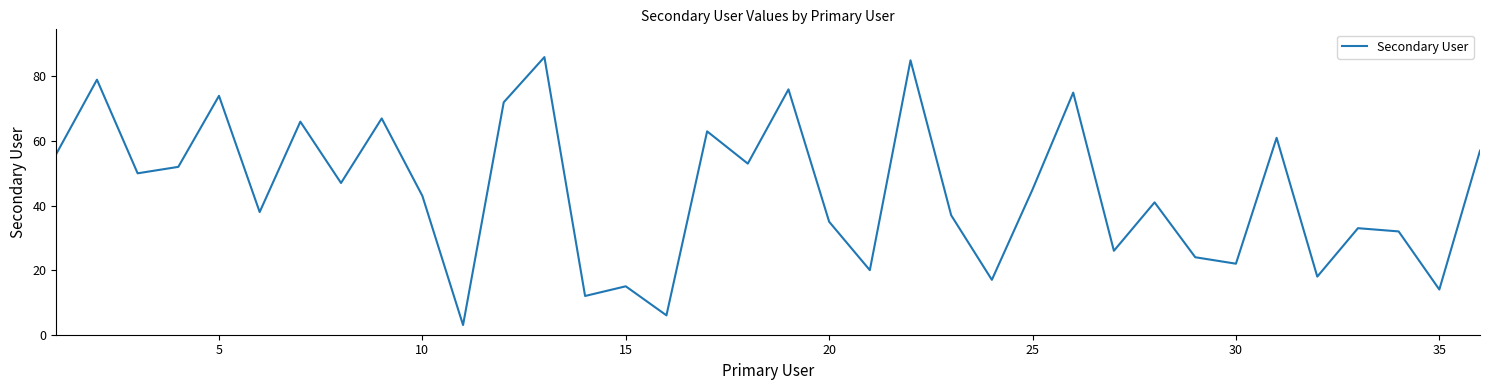

What is the minimum value shown in the chart?

3